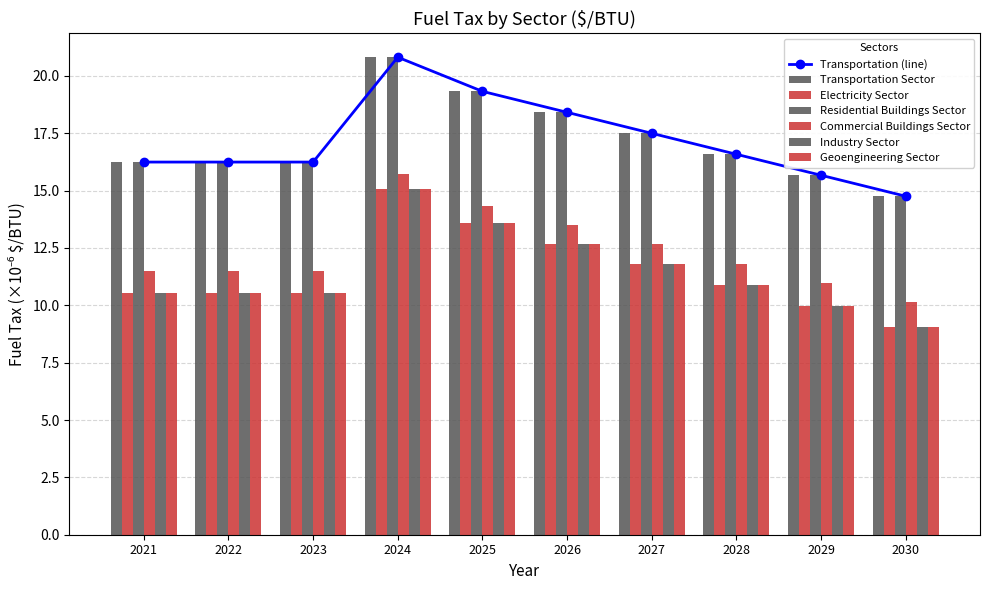

At which category is the sum across all series the highest?

2024